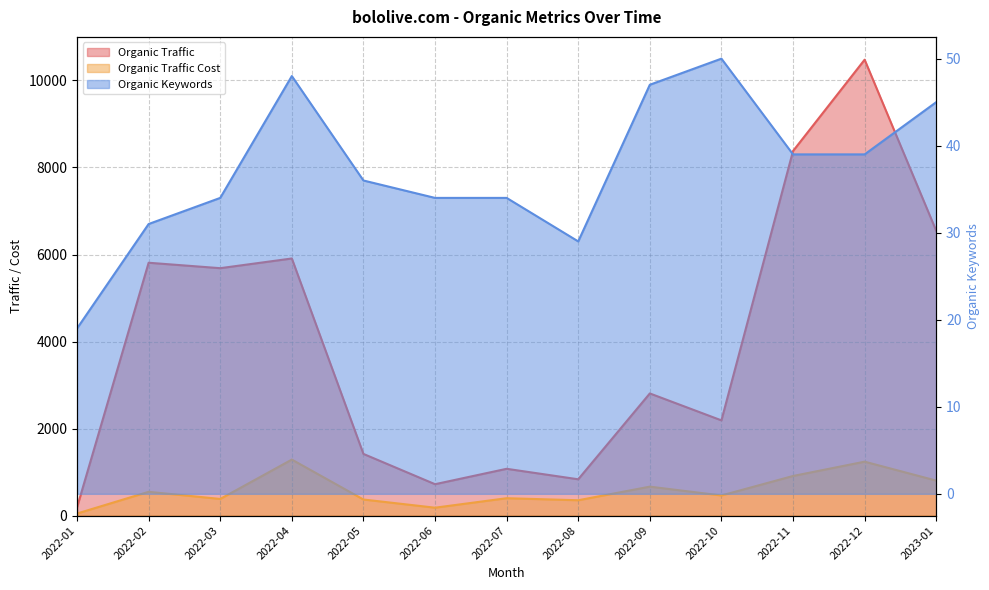

True or false: Organic Traffic and Organic Keywords intersect in this chart.

False